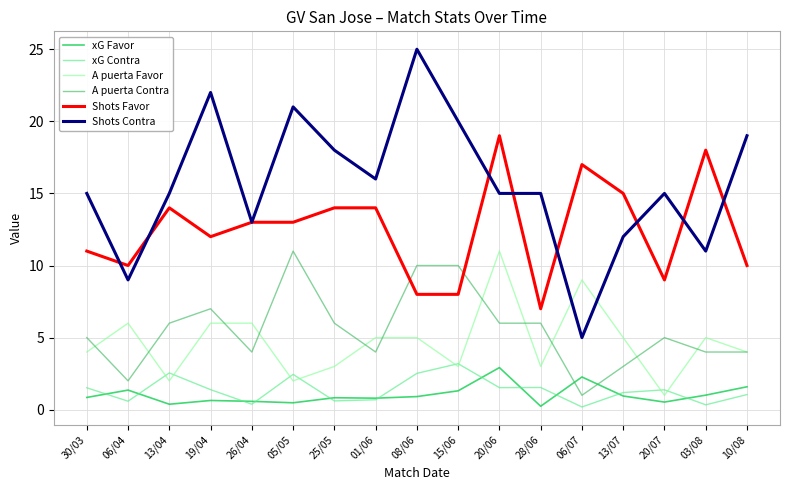

After their last crossing, which series has the higher values: A puerta Contra or xG Favor?

A puerta Contra